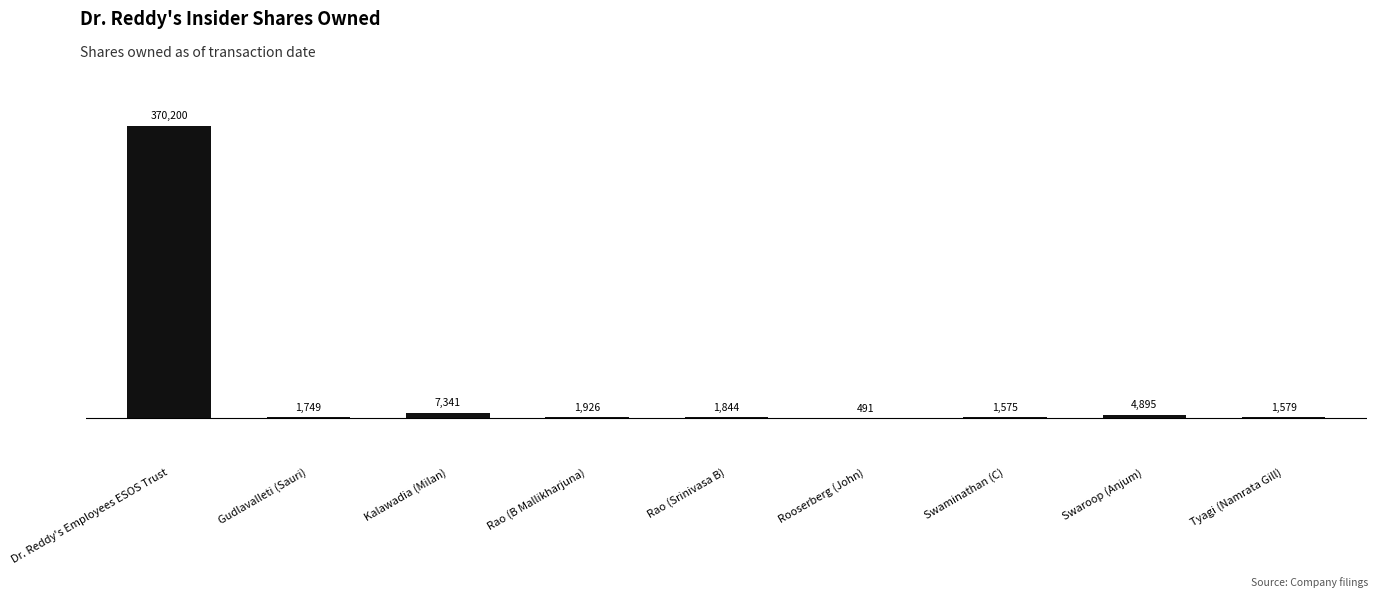

What is the sum of all values?

391600